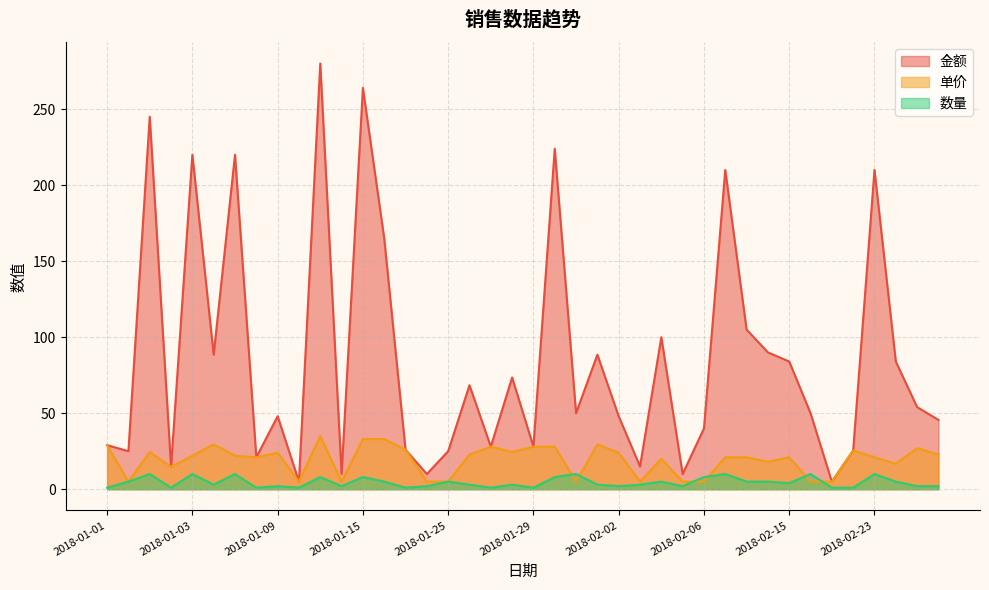

Rank the series by their maximum value, from highest to lowest.

金额, 单价, 数量